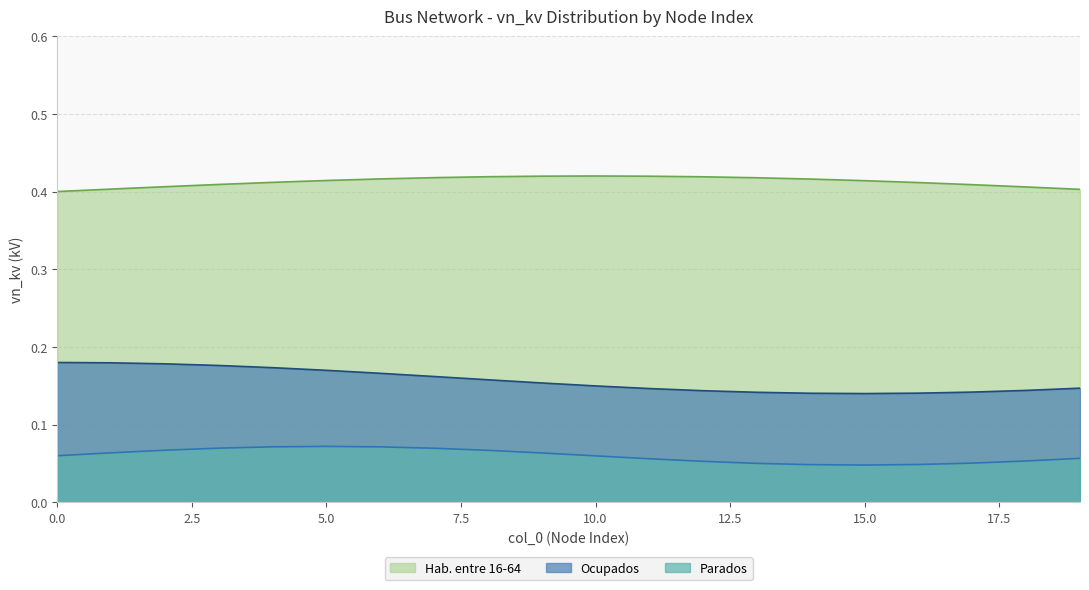

True or false: Hab. entre 16-64 has more than 1 points higher than both neighbors.

False